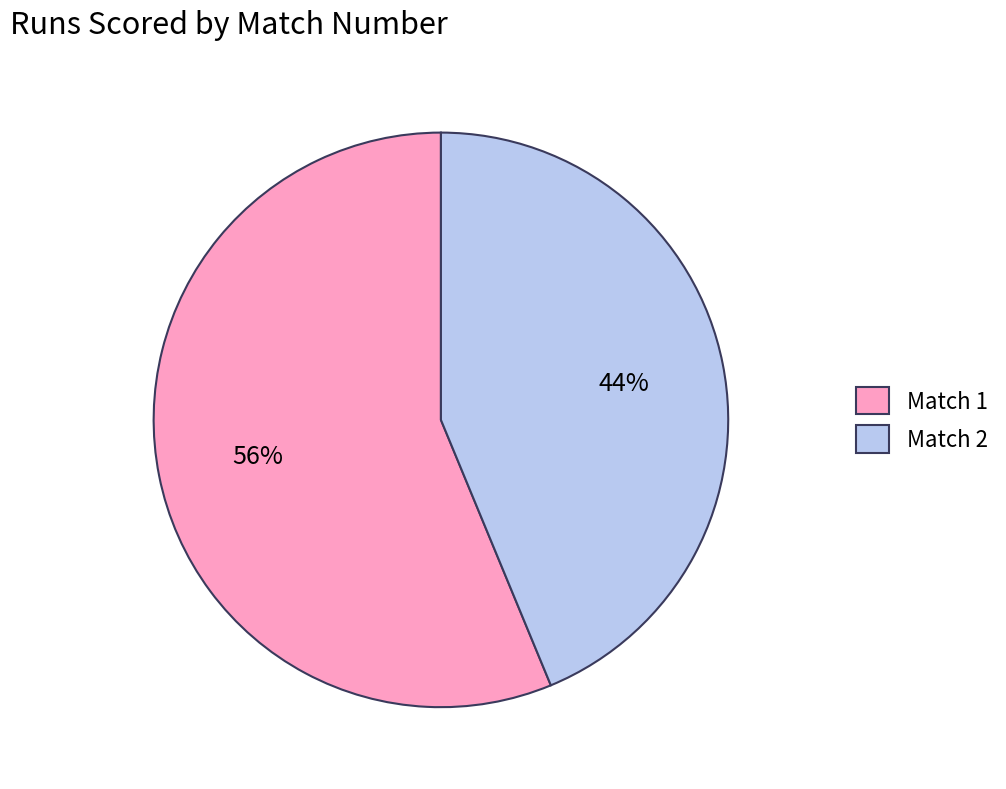

To the nearest percent, what is the combined percentage of Match 2 and Match 1?

100%